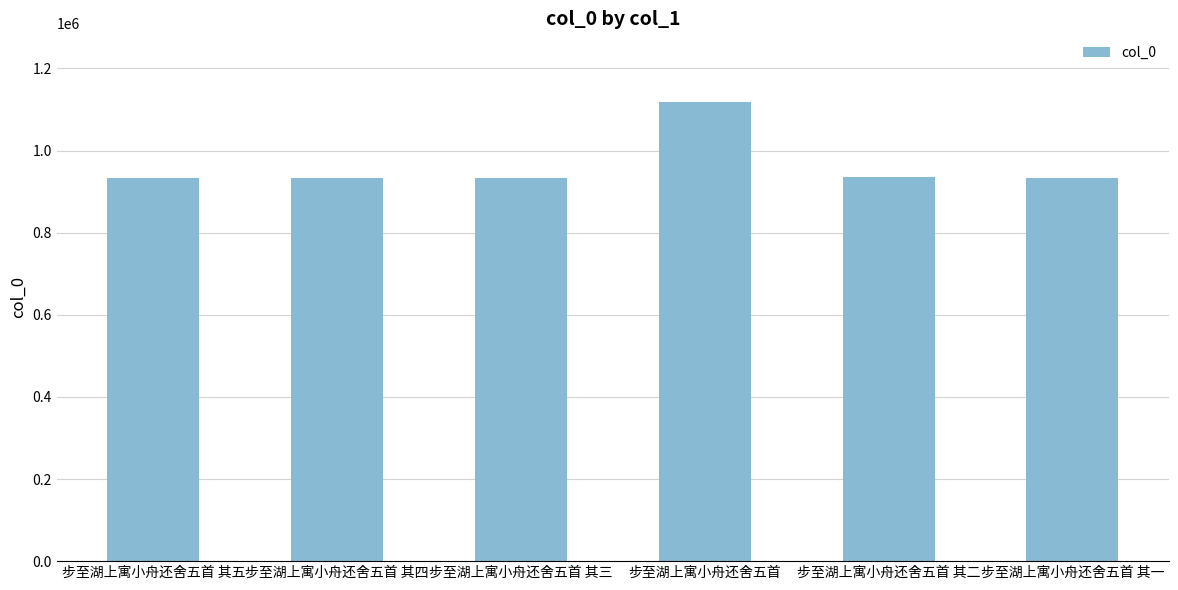

What position from the left is 步至湖上寓小舟还舍五首 其二?

5